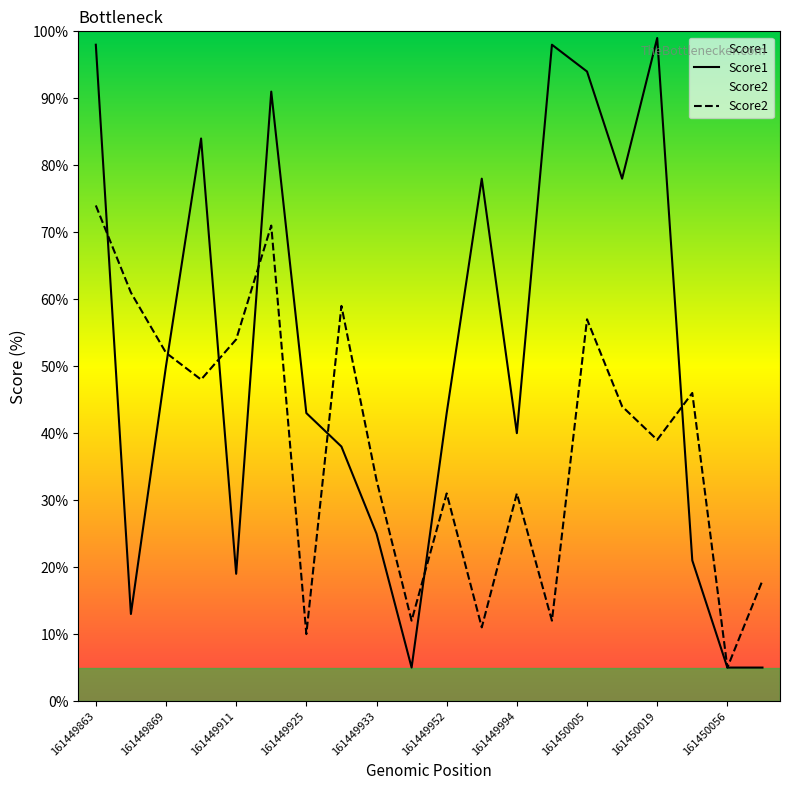

Which series has the widest spread of values?

Score1